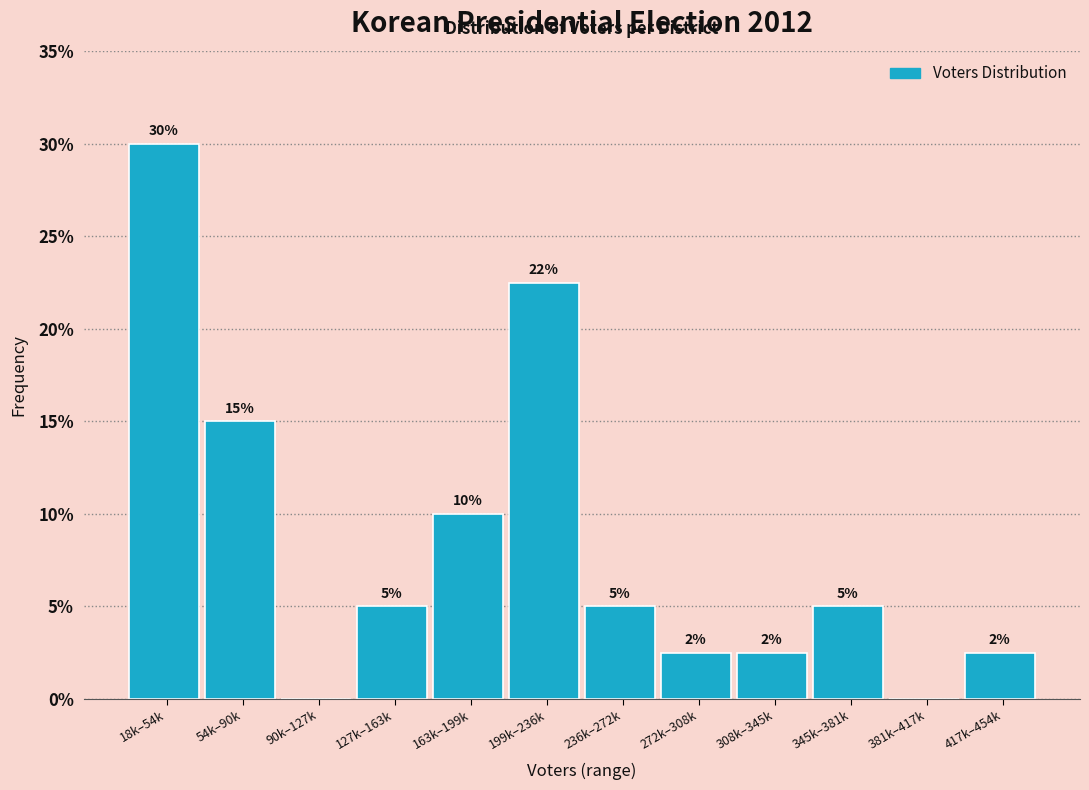

Where does the data first go above 5?

18k–54k